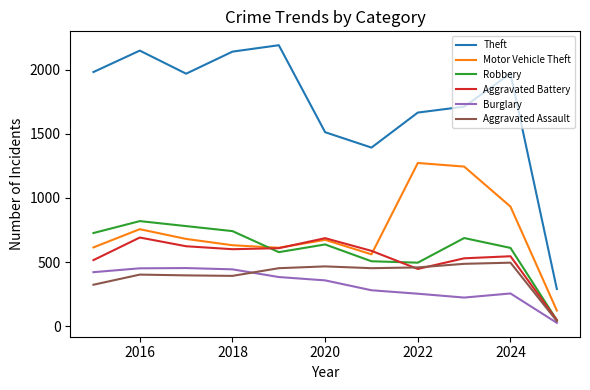

Rank the series by their maximum value, from highest to lowest.

Theft, Motor Vehicle Theft, Robbery, Aggravated Battery, Aggravated Assault, Burglary